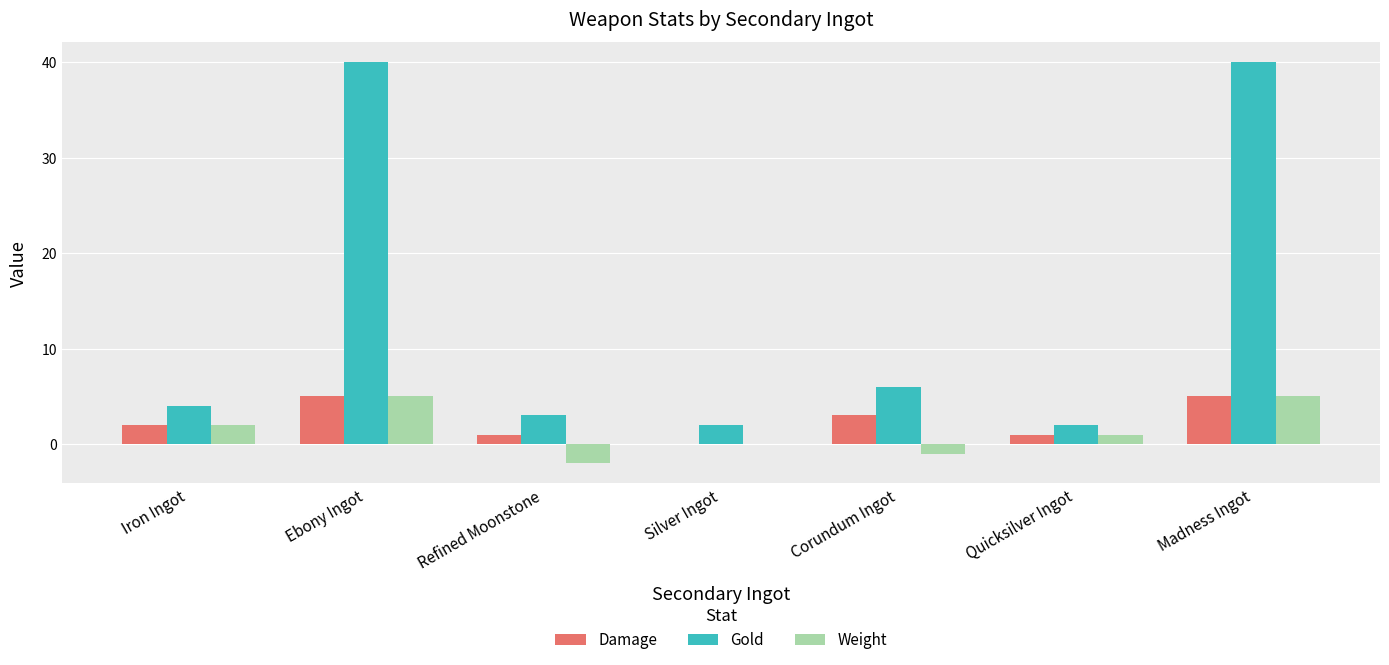

At which label does Weight first exceed 1?

Iron Ingot